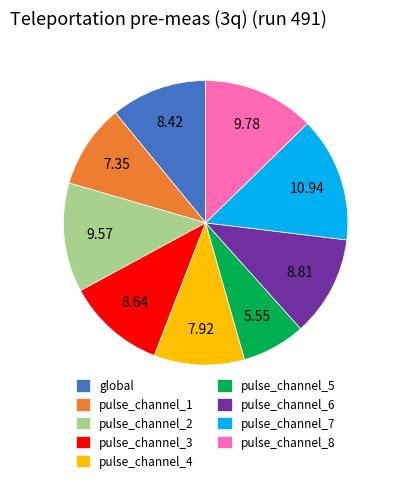

Which slice is the largest?

pulse_channel_7